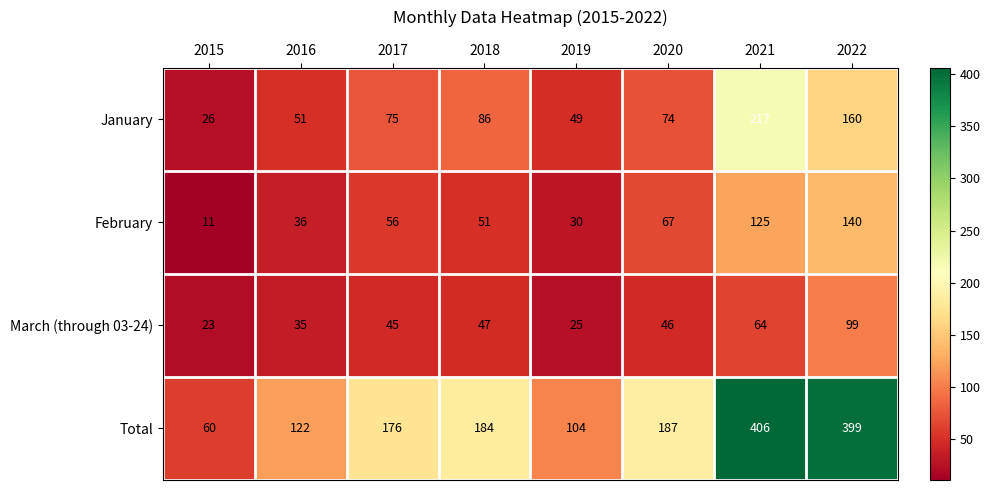

What is the difference between the maximum and minimum values in the Total series?

346